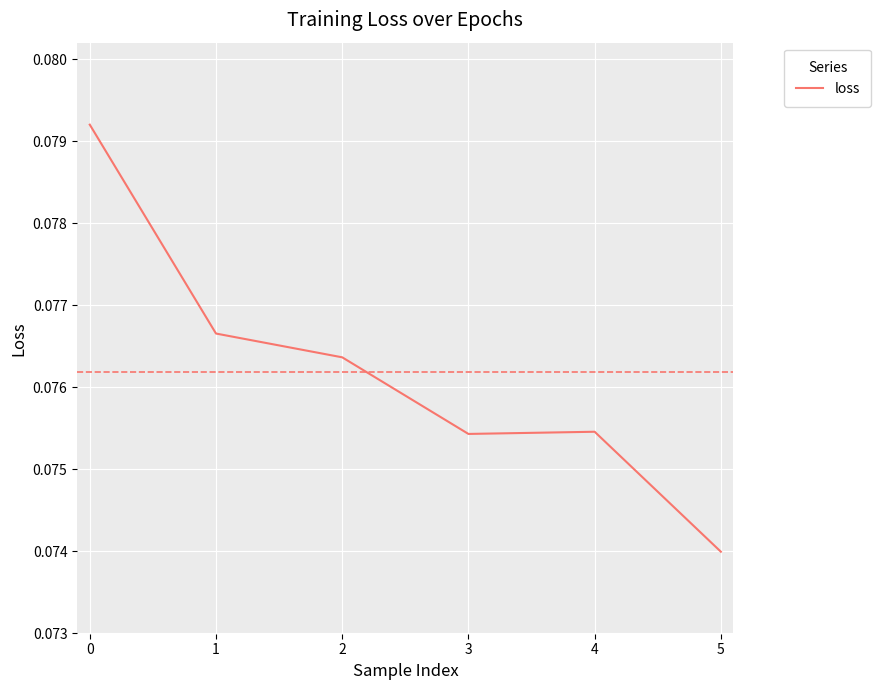

The value at 3 is 0.0. True or false?

False